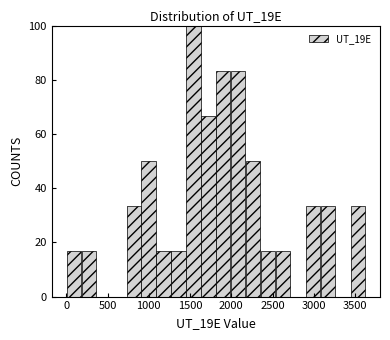

Read against the x-axis, roughly where is the centre of the tallest bar?

1550